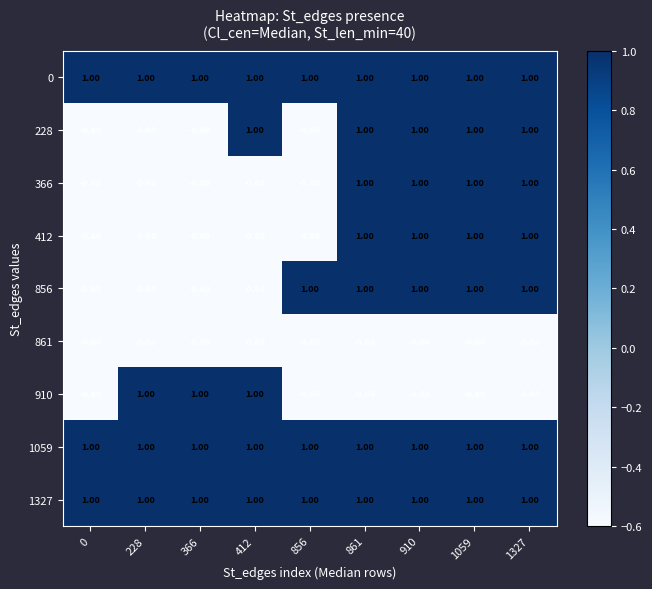

What is the difference between the highest and lowest values at 1059?

1.6